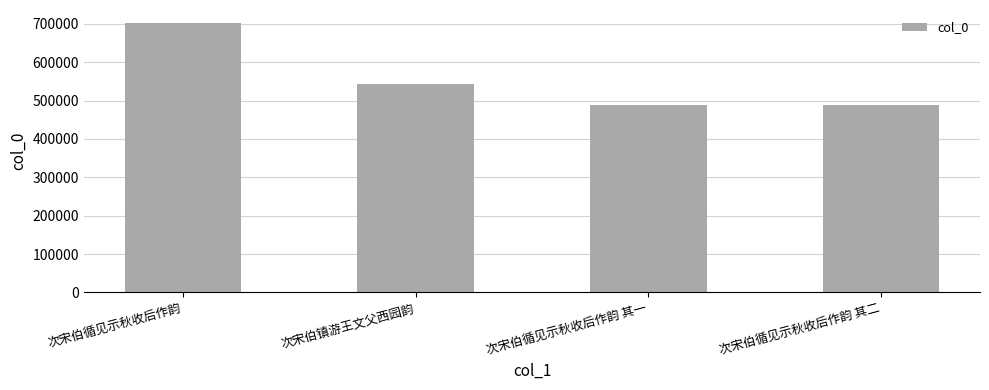

What is the difference between the maximum and minimum values?

211890